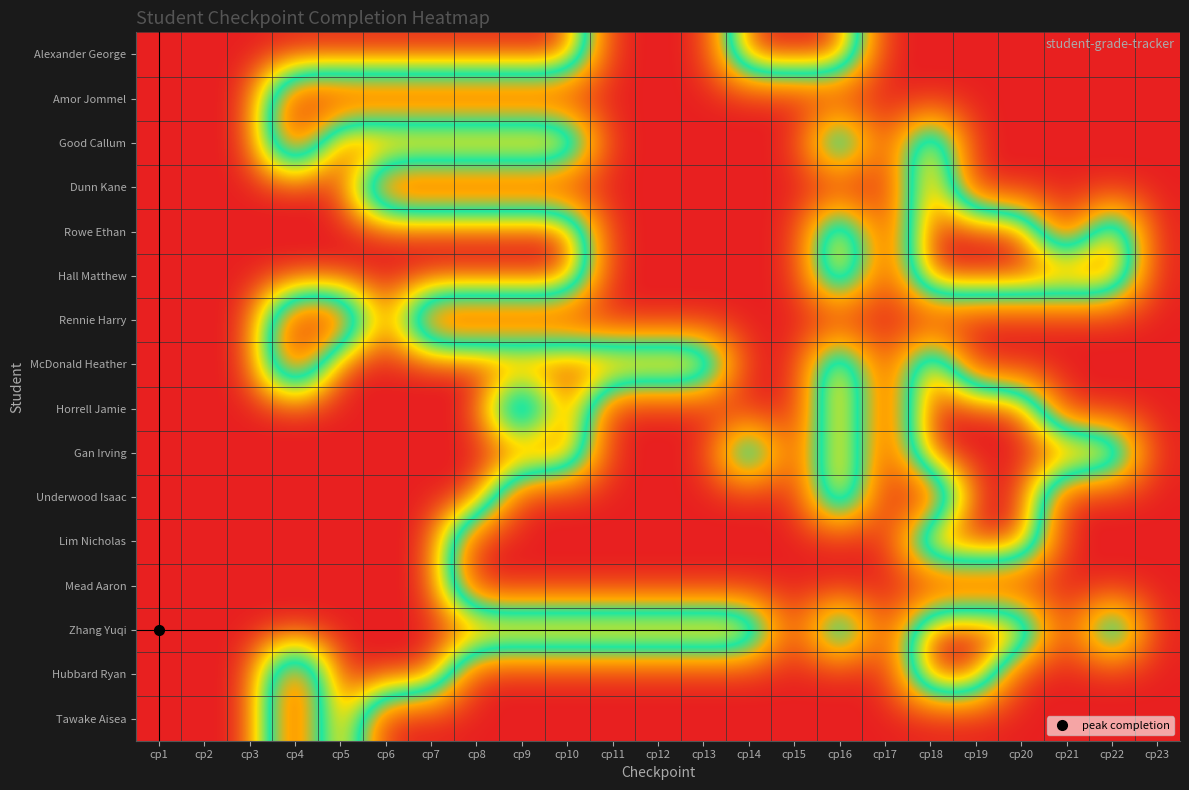

Reading left to right, transcribe all the data shown in this chart.

Alexander George: cp1=1	cp2=1	cp3=1	cp4=1	cp5=1	cp6=1	cp7=1	cp8=1	cp9=1	cp10=1	cp11=0	cp12=0	cp13=0	cp14=1	cp15=1	cp16=1	cp17=0	cp18=0	cp19=0	cp20=0	cp21=0	cp22=0	cp23=0
Amor Jommel: cp1=1	cp2=1	cp3=1	cp4=0	cp5=0	cp6=0	cp7=0	cp8=0	cp9=0	cp10=0	cp11=0	cp12=0	cp13=0	cp14=0	cp15=0	cp16=0	cp17=0	cp18=0	cp19=0	cp20=0	cp21=0	cp22=0	cp23=0
Good Callum: cp1=1	cp2=1	cp3=1	cp4=0	cp5=1	cp6=1	cp7=1	cp8=1	cp9=1	cp10=1	cp11=0	cp12=0	cp13=0	cp14=0	cp15=0	cp16=1	cp17=0	cp18=1	cp19=0	cp20=0	cp21=0	cp22=0	cp23=0
Dunn Kane: cp1=1	cp2=1	cp3=1	cp4=1	cp5=1	cp6=0	cp7=0	cp8=0	cp9=0	cp10=0	cp11=0	cp12=0	cp13=0	cp14=0	cp15=0	cp16=0	cp17=0	cp18=1	cp19=0	cp20=0	cp21=0	cp22=0	cp23=0
Rowe Ethan: cp1=1	cp2=1	cp3=1	cp4=1	cp5=1	cp6=1	cp7=1	cp8=1	cp9=1	cp10=1	cp11=0	cp12=0	cp13=0	cp14=0	cp15=0	cp16=1	cp17=0	cp18=1	cp19=1	cp20=1	cp21=0	cp22=1	cp23=0
Hall Matthew: cp1=1	cp2=1	cp3=1	cp4=1	cp5=1	cp6=1	cp7=1	cp8=1	cp9=1	cp10=1	cp11=0	cp12=0	cp13=0	cp14=0	cp15=0	cp16=1	cp17=0	cp18=1	cp19=1	cp20=1	cp21=1	cp22=1	cp23=0
Rennie Harry: cp1=1	cp2=1	cp3=1	cp4=0	cp5=0	cp6=1	cp7=0	cp8=0	cp9=0	cp10=0	cp11=0	cp12=0	cp13=0	cp14=0	cp15=0	cp16=0	cp17=0	cp18=0	cp19=0	cp20=0	cp21=0	cp22=0	cp23=0
McDonald Heather: cp1=1	cp2=1	cp3=1	cp4=0	cp5=1	cp6=1	cp7=1	cp8=1	cp9=1	cp10=1	cp11=1	cp12=1	cp13=1	cp14=0	cp15=0	cp16=1	cp17=0	cp18=1	cp19=0	cp20=0	cp21=0	cp22=0	cp23=0
Horrell Jamie: cp1=1	cp2=1	cp3=1	cp4=1	cp5=1	cp6=1	cp7=1	cp8=1	cp9=0	cp10=1	cp11=0	cp12=0	cp13=0	cp14=0	cp15=0	cp16=1	cp17=0	cp18=1	cp19=1	cp20=1	cp21=0	cp22=0	cp23=0
Gan Irving: cp1=1	cp2=1	cp3=1	cp4=1	cp5=1	cp6=1	cp7=1	cp8=1	cp9=1	cp10=1	cp11=0	cp12=0	cp13=0	cp14=1	cp15=0	cp16=1	cp17=0	cp18=1	cp19=1	cp20=1	cp21=1	cp22=1	cp23=0
Underwood Isaac: cp1=1	cp2=1	cp3=1	cp4=1	cp5=1	cp6=1	cp7=1	cp8=1	cp9=0	cp10=0	cp11=0	cp12=0	cp13=0	cp14=0	cp15=0	cp16=1	cp17=0	cp18=0	cp19=1	cp20=1	cp21=0	cp22=0	cp23=0
Lim Nicholas: cp1=1	cp2=1	cp3=1	cp4=1	cp5=1	cp6=1	cp7=1	cp8=0	cp9=0	cp10=0	cp11=0	cp12=0	cp13=0	cp14=0	cp15=0	cp16=0	cp17=0	cp18=1	cp19=1	cp20=1	cp21=0	cp22=0	cp23=0
Mead Aaron: cp1=1	cp2=1	cp3=1	cp4=1	cp5=1	cp6=1	cp7=1	cp8=0	cp9=0	cp10=0	cp11=0	cp12=0	cp13=0	cp14=0	cp15=0	cp16=0	cp17=0	cp18=0	cp19=0	cp20=0	cp21=0	cp22=0	cp23=0
Zhang Yuqi: cp1=1	cp2=1	cp3=1	cp4=1	cp5=1	cp6=1	cp7=1	cp8=1	cp9=1	cp10=1	cp11=1	cp12=1	cp13=1	cp14=1	cp15=0	cp16=1	cp17=0	cp18=1	cp19=1	cp20=1	cp21=0	cp22=1	cp23=0
Hubbard Ryan: cp1=1	cp2=1	cp3=1	cp4=0	cp5=1	cp6=1	cp7=1	cp8=0	cp9=0	cp10=0	cp11=0	cp12=0	cp13=0	cp14=0	cp15=0	cp16=0	cp17=0	cp18=1	cp19=1	cp20=0	cp21=0	cp22=0	cp23=0
Tawake Aisea: cp1=1	cp2=1	cp3=1	cp4=0	cp5=1	cp6=0	cp7=0	cp8=0	cp9=0	cp10=0	cp11=0	cp12=0	cp13=0	cp14=0	cp15=0	cp16=0	cp17=0	cp18=0	cp19=0	cp20=0	cp21=0	cp22=0	cp23=0